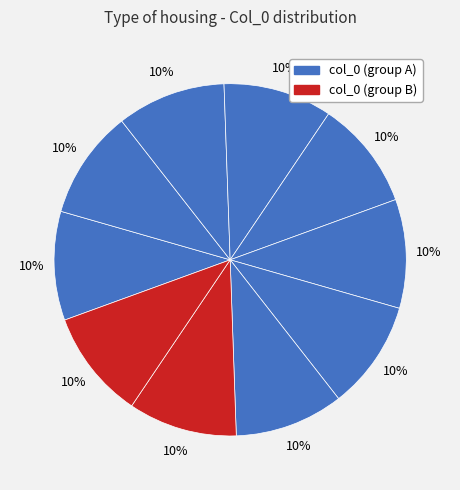

How many slices are in this pie chart?

10